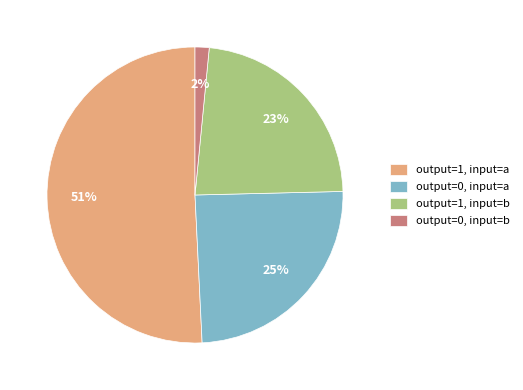

Do output=1, input=b and output=0, input=a together represent more than half of the pie?

No